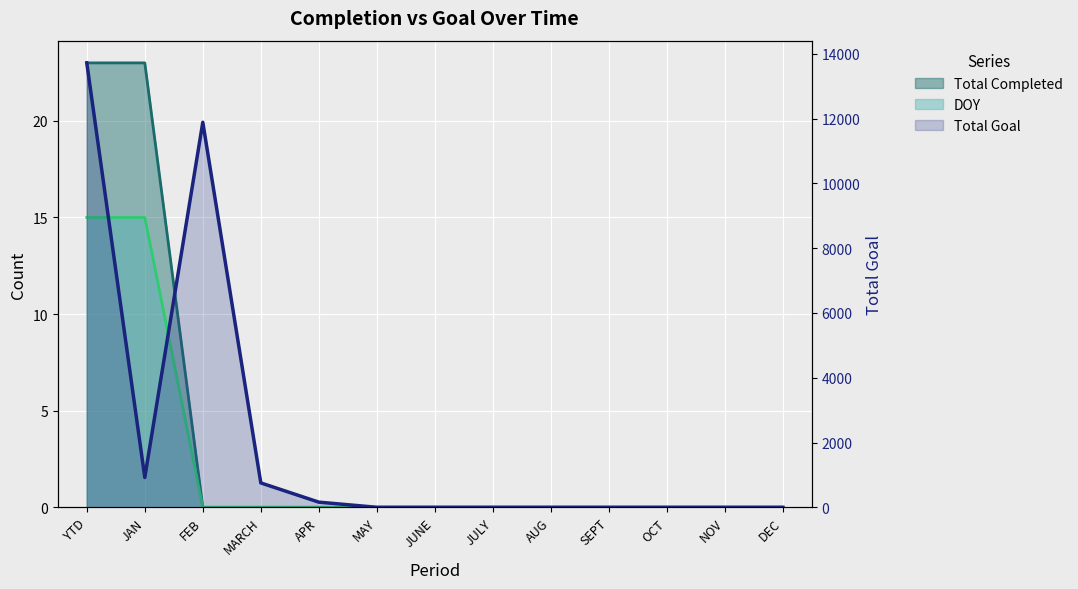

At which category is the sum across all series the highest?

YTD